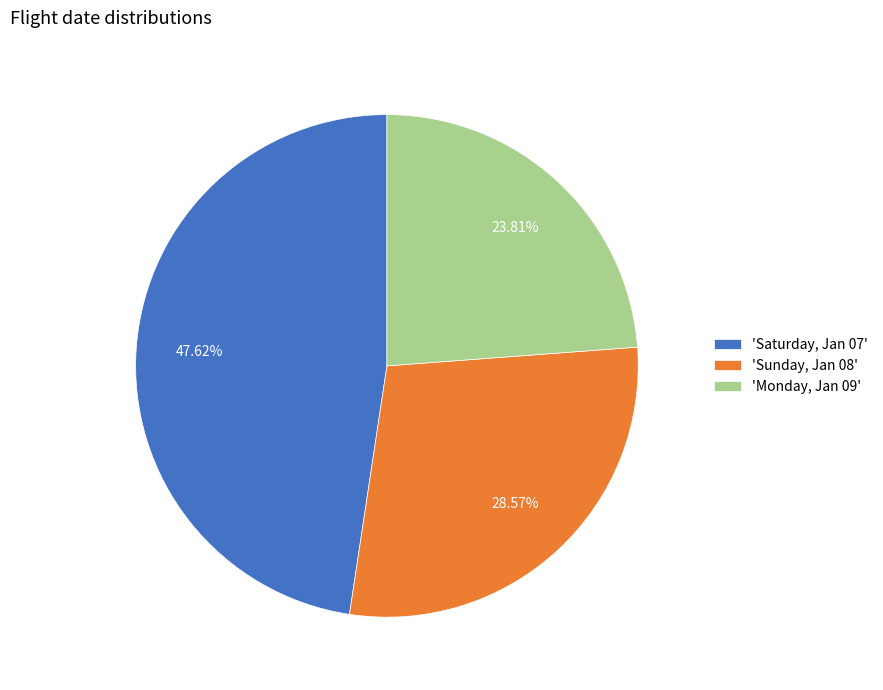

Combined, do 'Monday, Jan 09' and 'Saturday, Jan 07' account for over 50%?

Yes